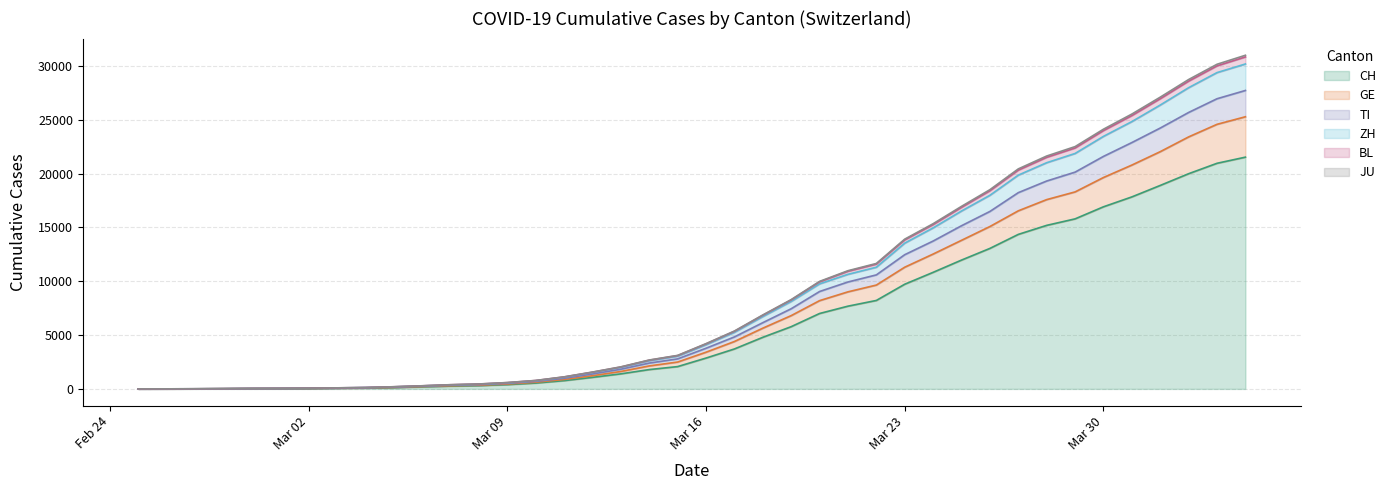

What is the highest value of the CH series?

21530